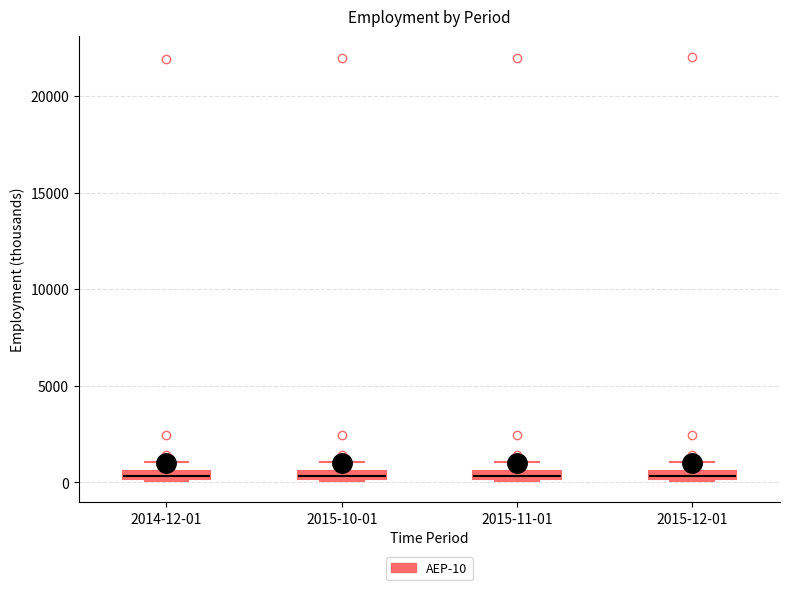

Where is the lower edge of the box for 2015-12-01 on the y-axis? The values are not printed on the chart, so give them approximately, as read against the axis.

0